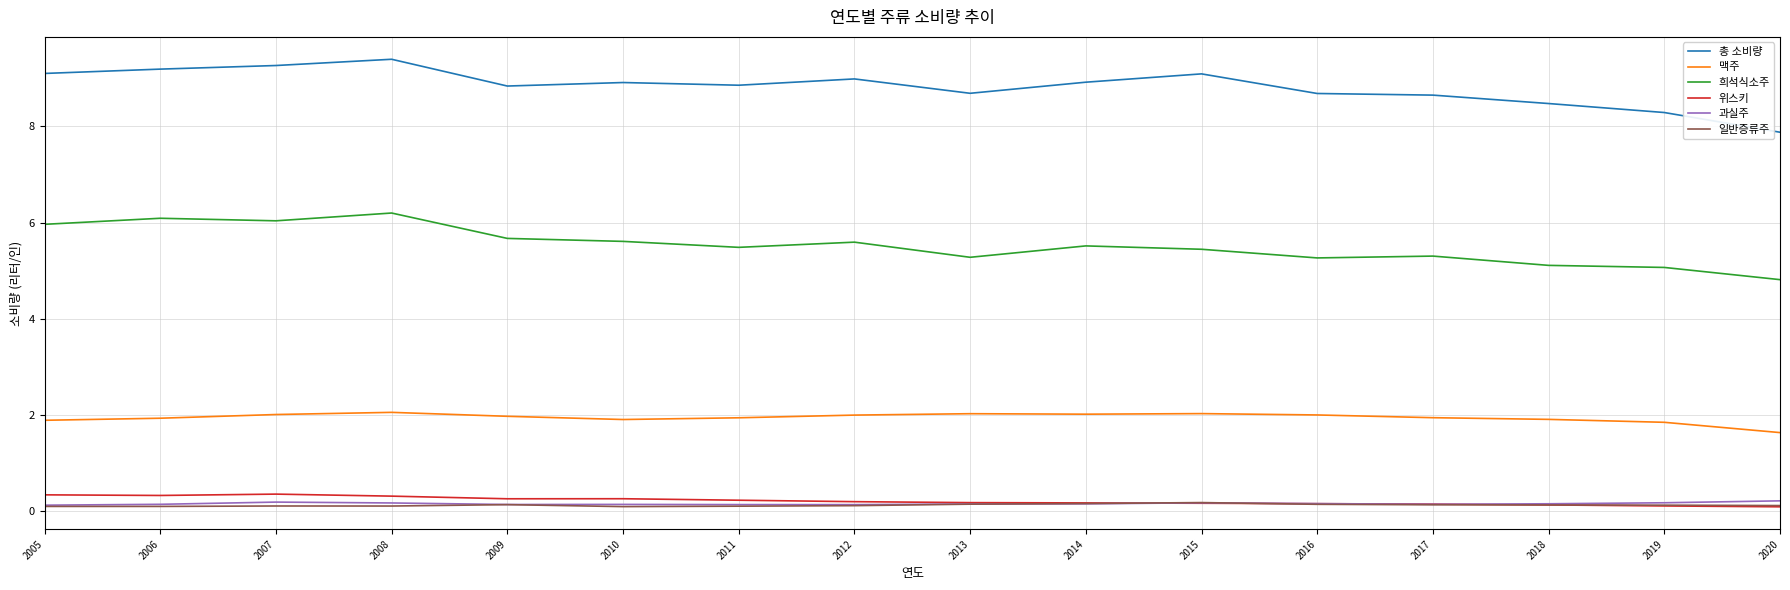

Count the number of data series in this chart.

6